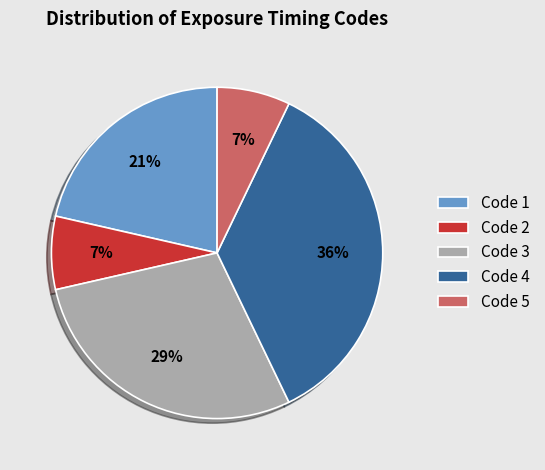

Combined, do Code 2 and Code 3 account for over 50%?

No